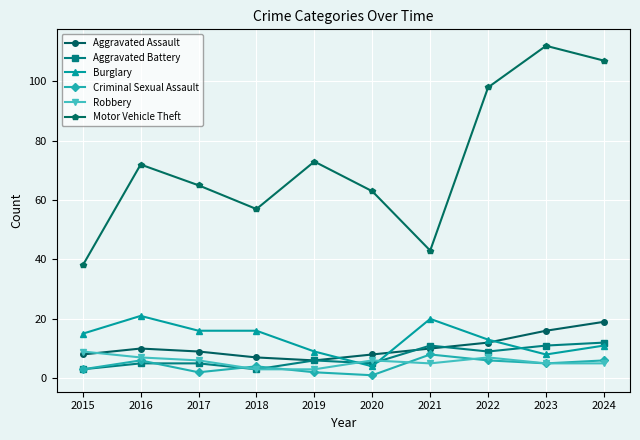

The Burglary series shows 22 at 2022. True or false?

False